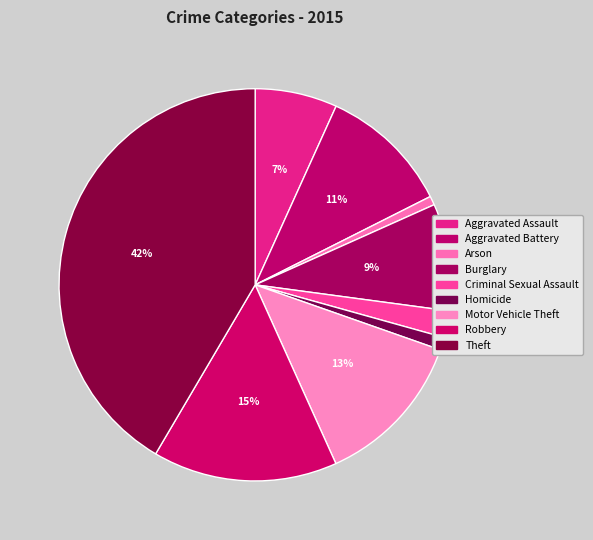

Count the number of slices in the pie.

9